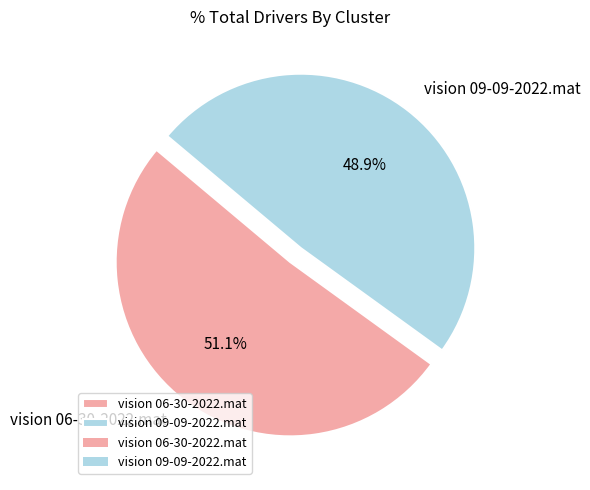

To the nearest percent, what is the difference between the vision 06-30-2022.mat and vision 09-09-2022.mat slice percentages?

2%